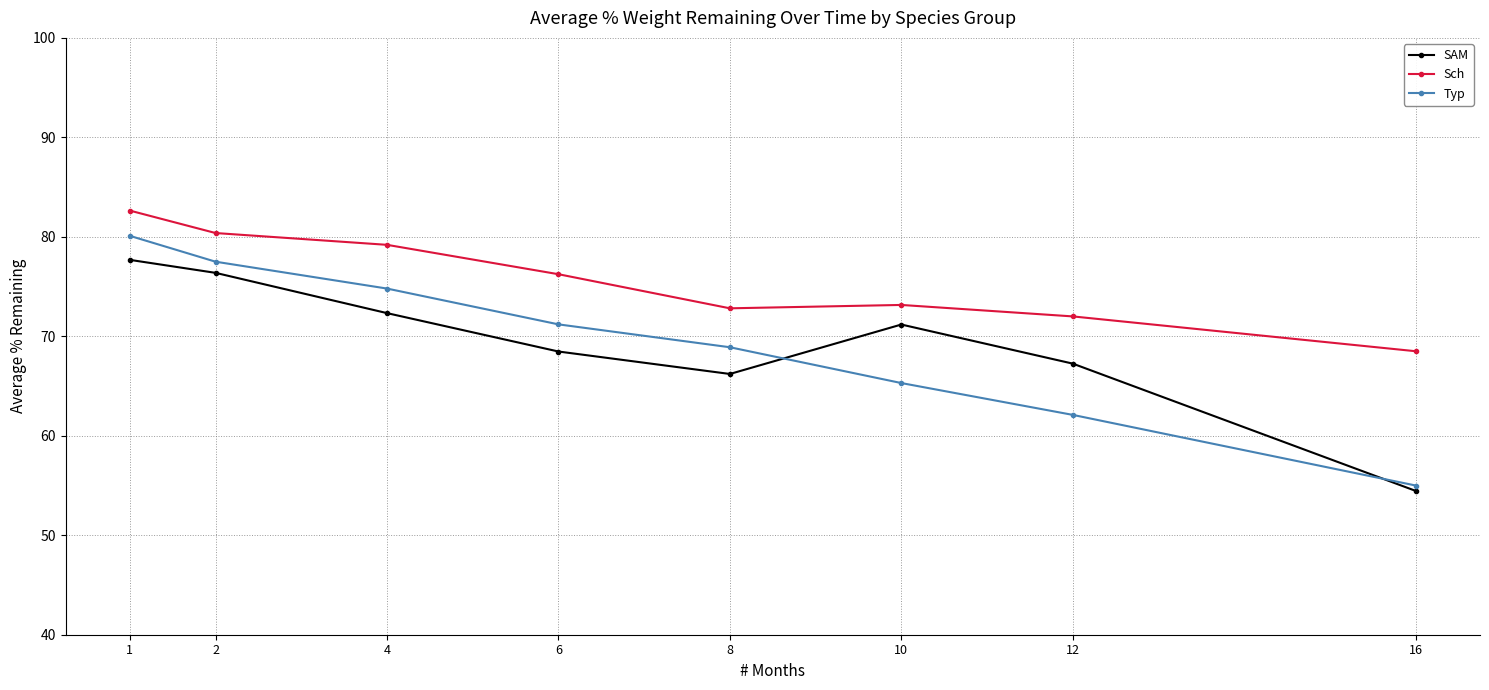

True or false: Sch has a value of 76.2 at 6.

True